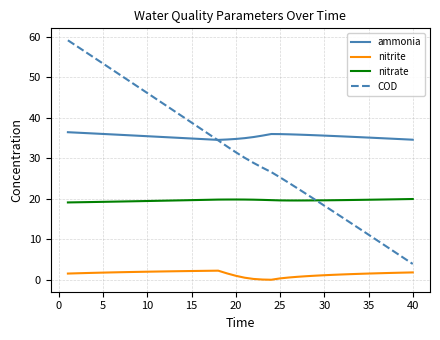

How many lines are shown in the chart?

4